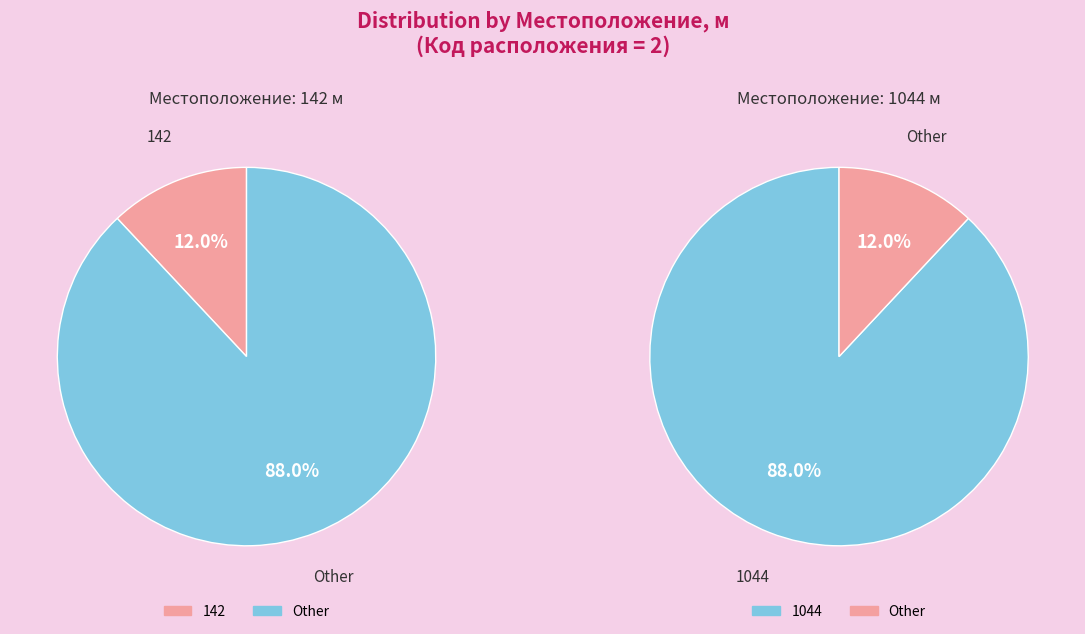

To the nearest percent, what portion does 142 represent?

12%